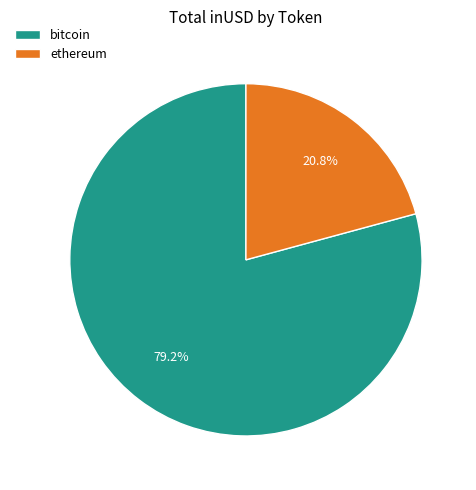

Between bitcoin and ethereum, which is larger?

bitcoin